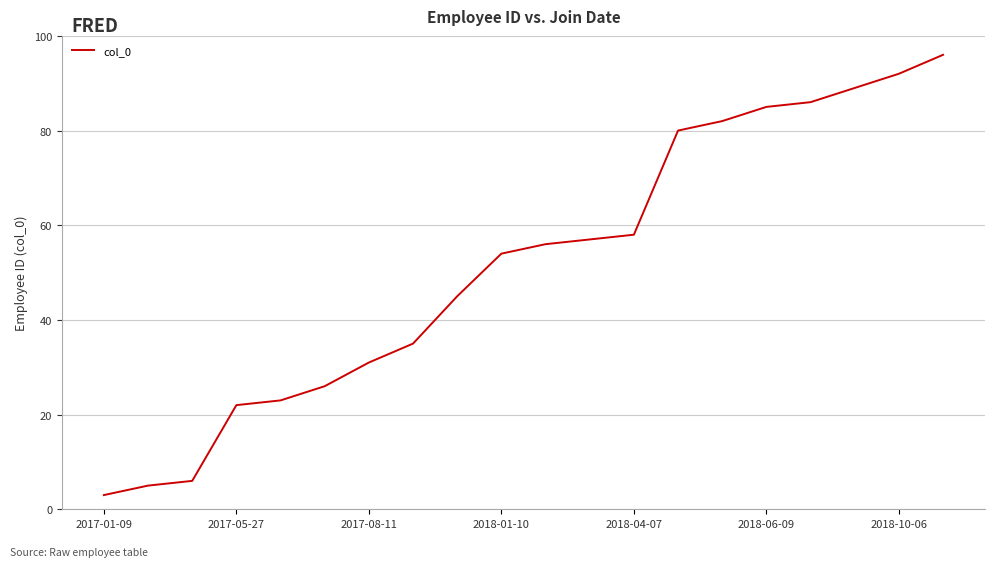

What is the difference between the maximum and minimum values?

93